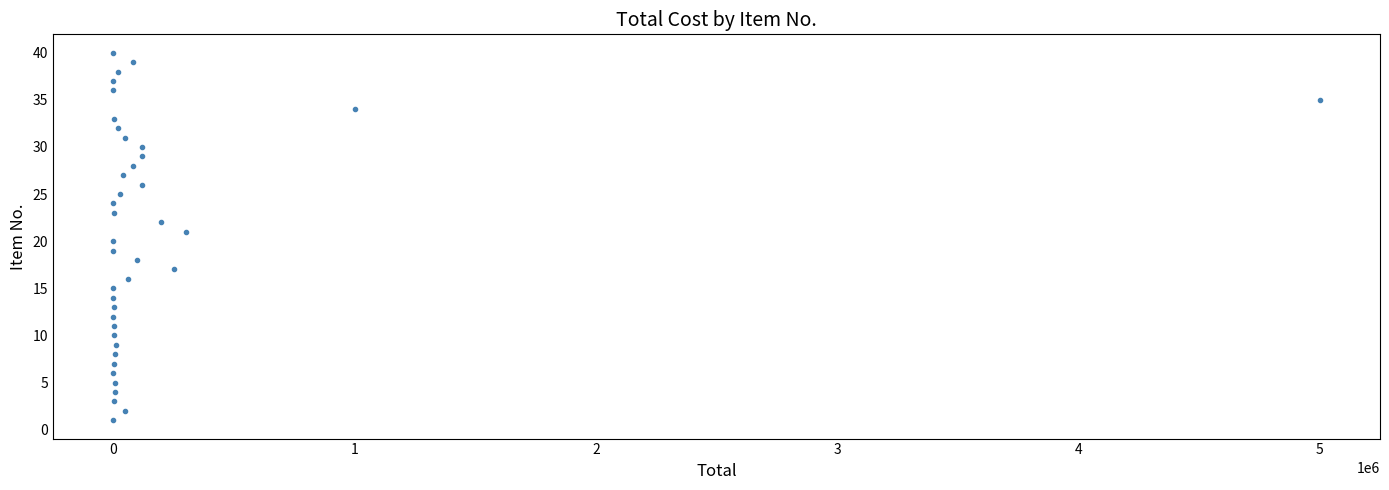

What is the range of X values (max minus min)?

5000000